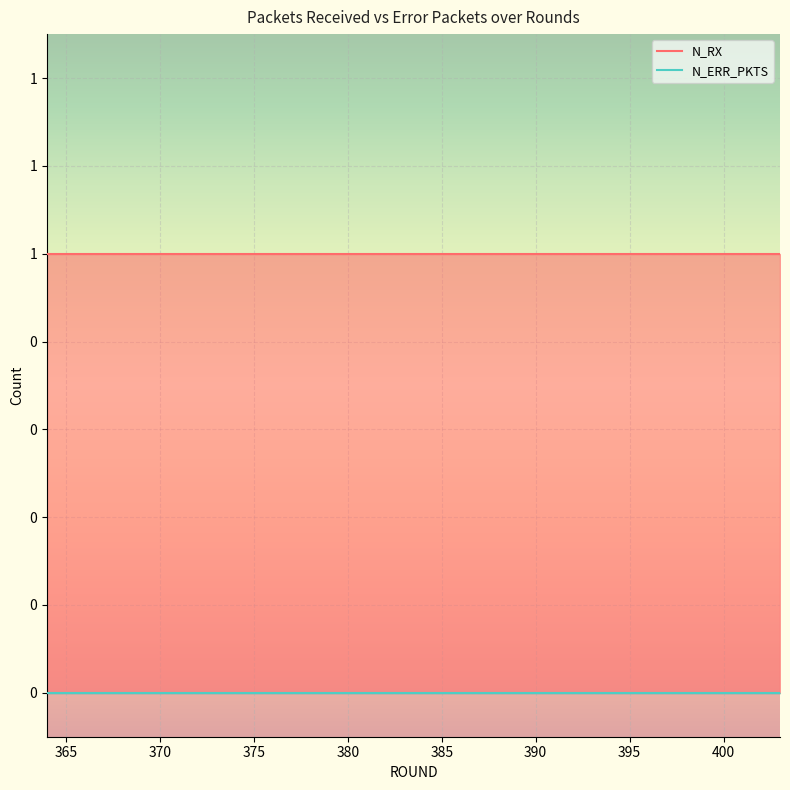

Does the chart display data point markers on the line(s)?

No